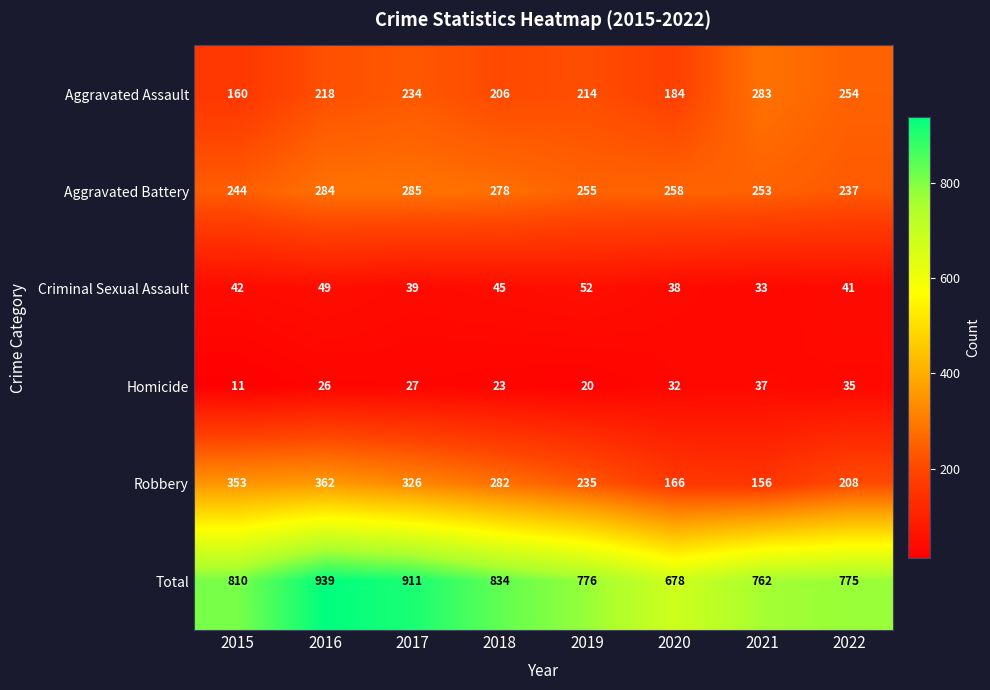

What is the average value of the Aggravated Battery series?

262